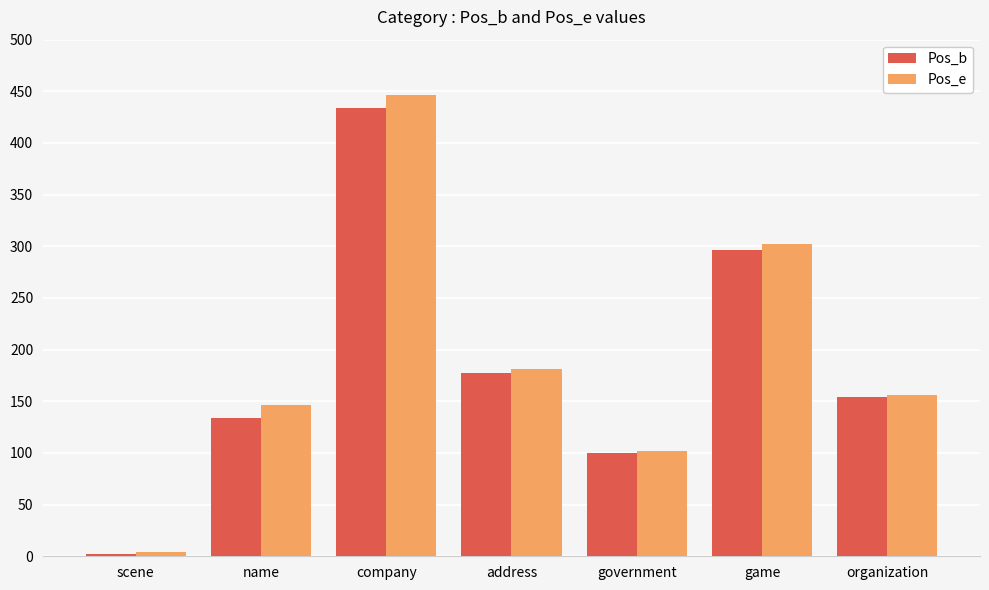

Rank the series by their average value, from highest to lowest.

Pos_e, Pos_b